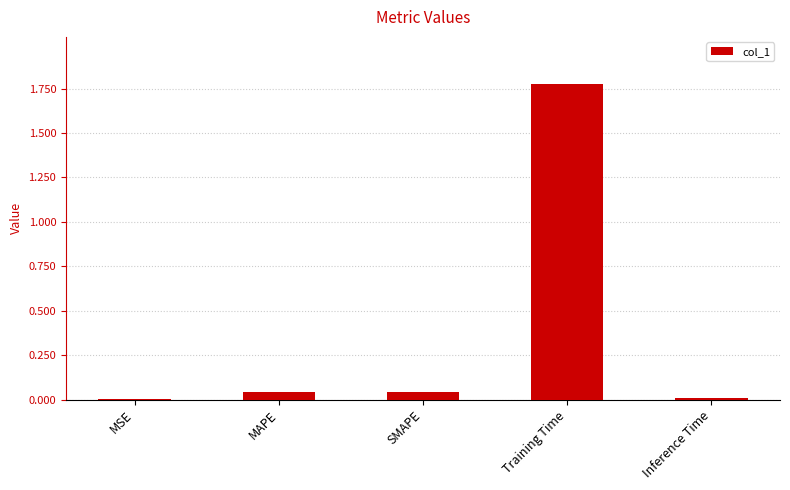

What is the difference between the values at Training Time and SMAPE?

1.7